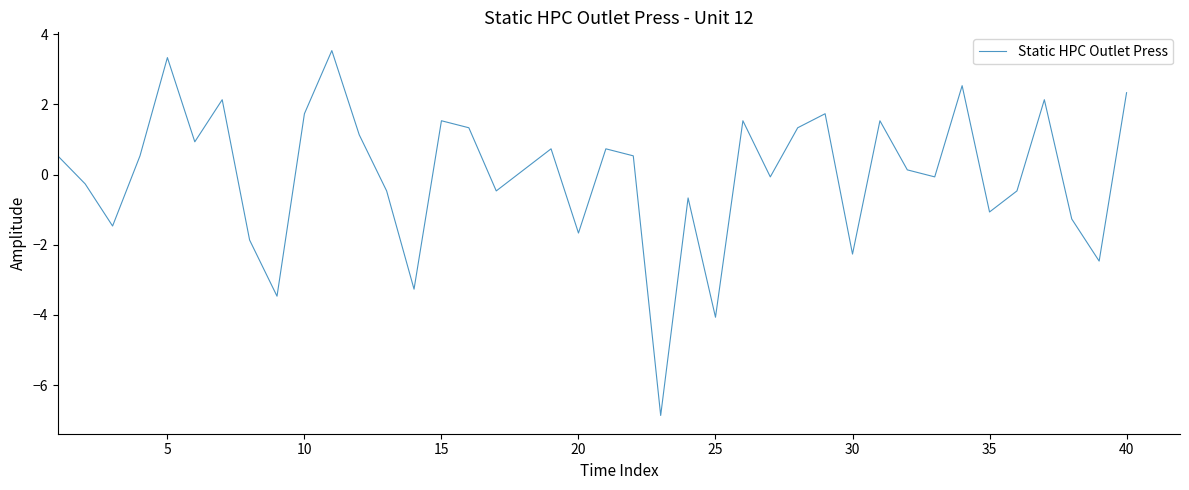

What is the difference between the maximum and minimum values?

10.4